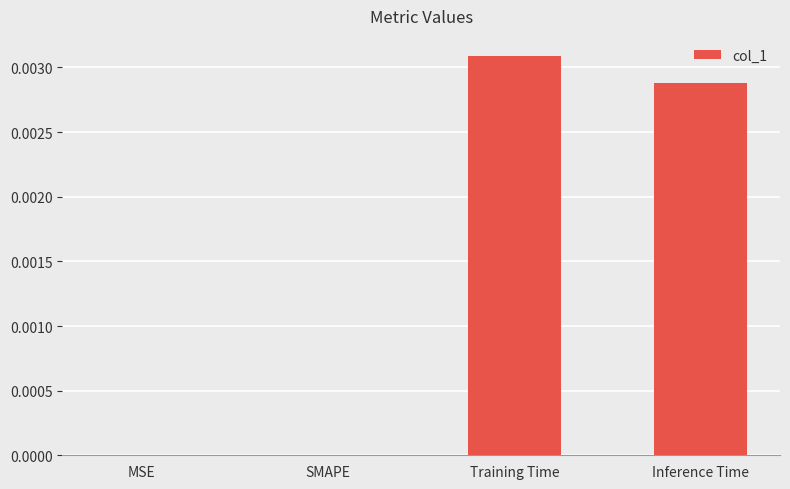

The chart shows a value of 0.0 at SMAPE. True or false?

True